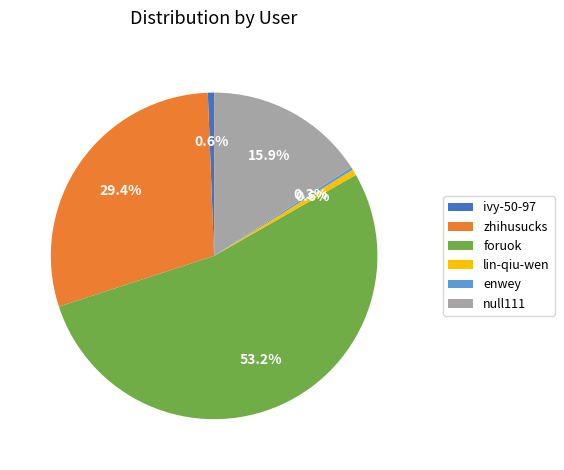

Does zhihusucks represent more than half of the total?

No